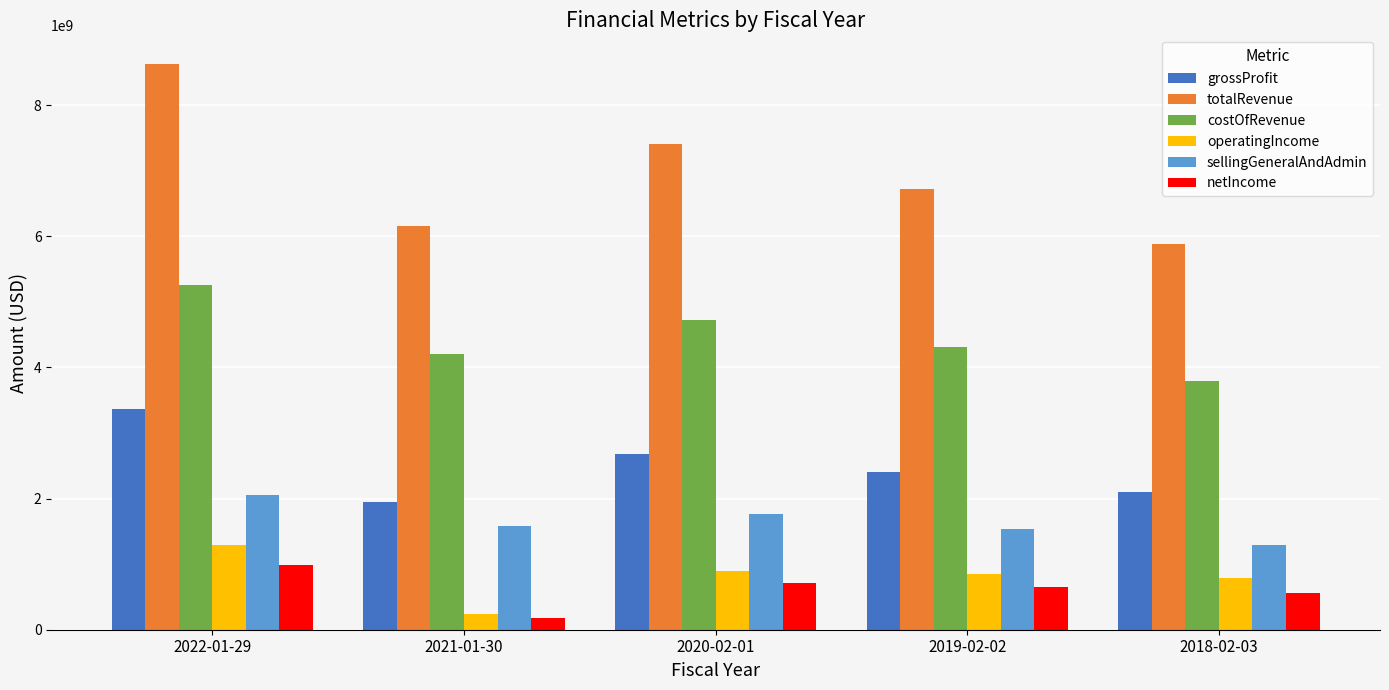

How many values in the totalRevenue series are below 6716615000?

2